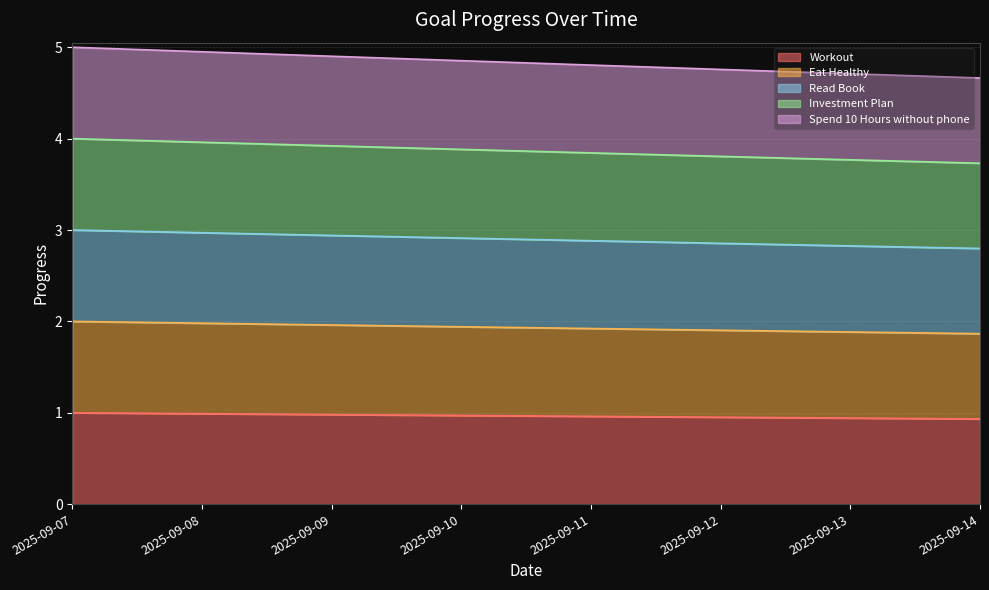

What is the value of the Eat Healthy point at the 4th from the left?

1.0